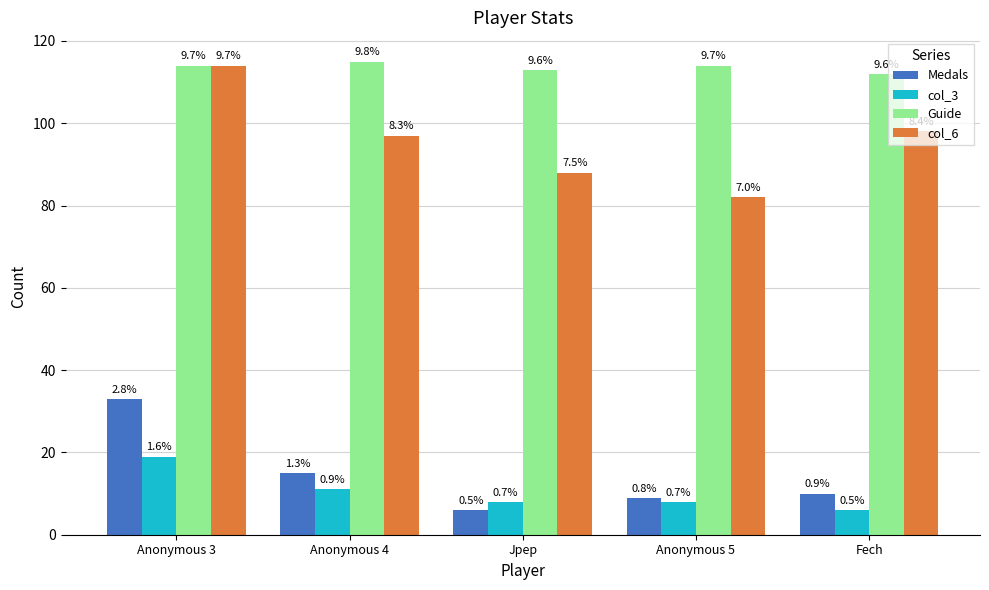

Rank the series by their maximum value, from highest to lowest.

Guide, col_6, Medals, col_3